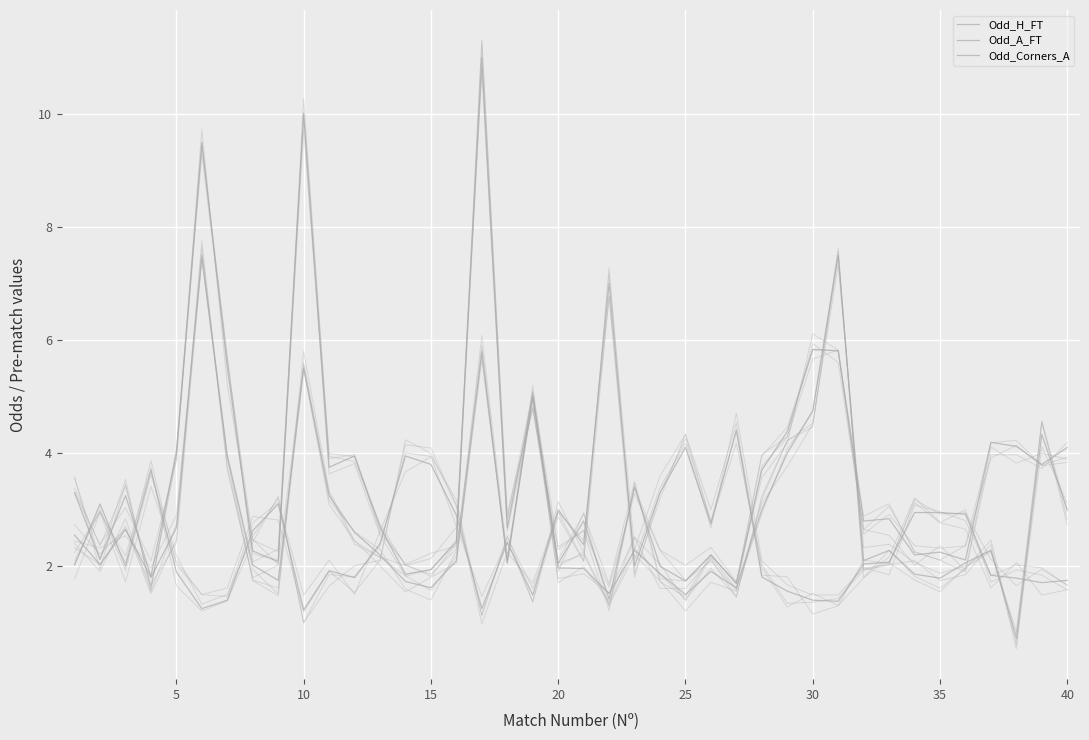

Where is Odd_Corners_A nearest to the value 4?

28